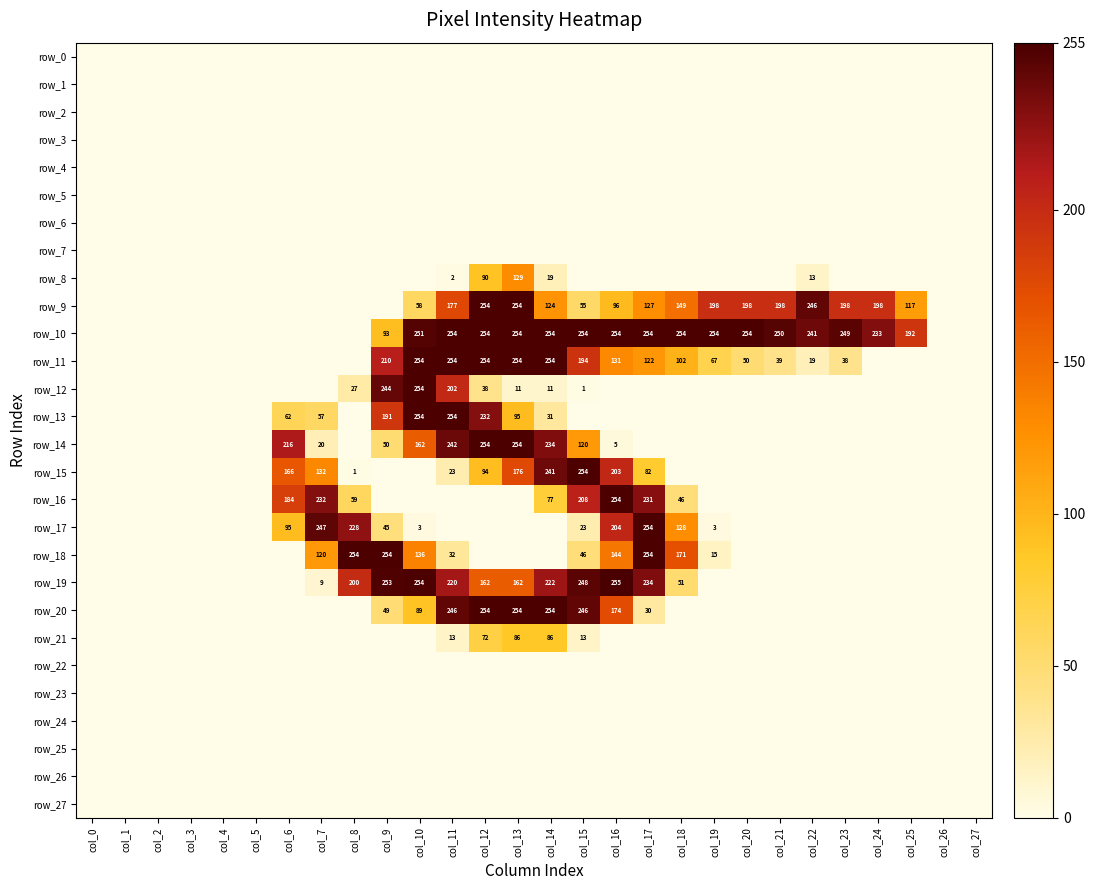

At how many categories does at least one series exceed 72?

20